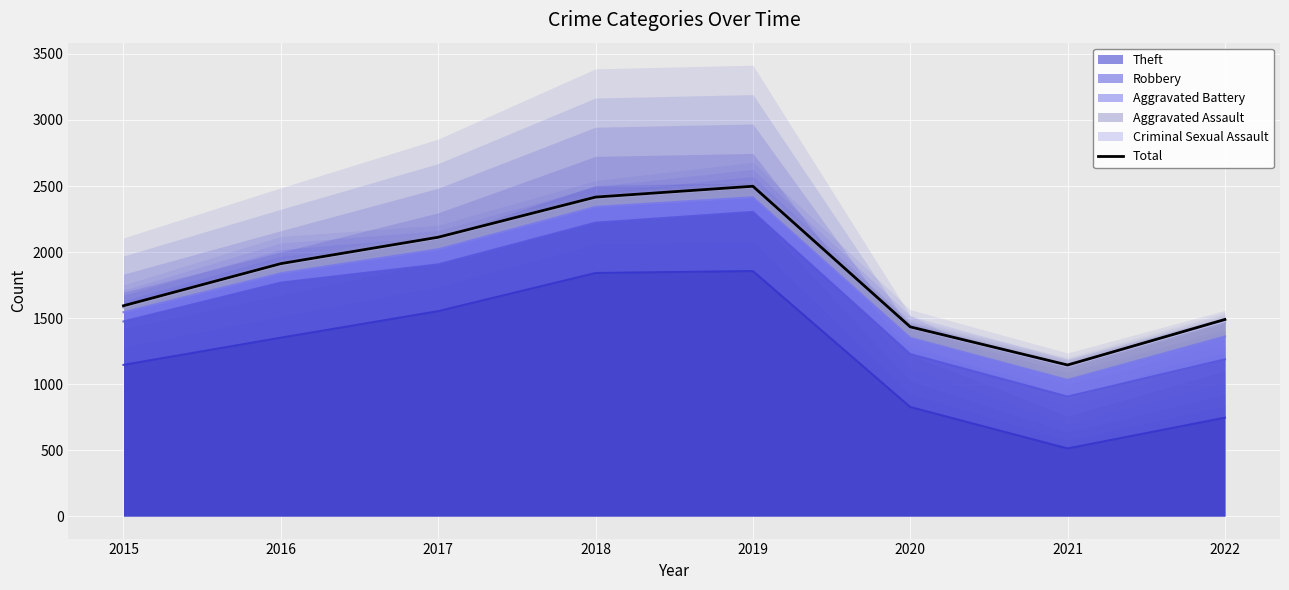

Is it true that the value at 2015 is 1593?

True